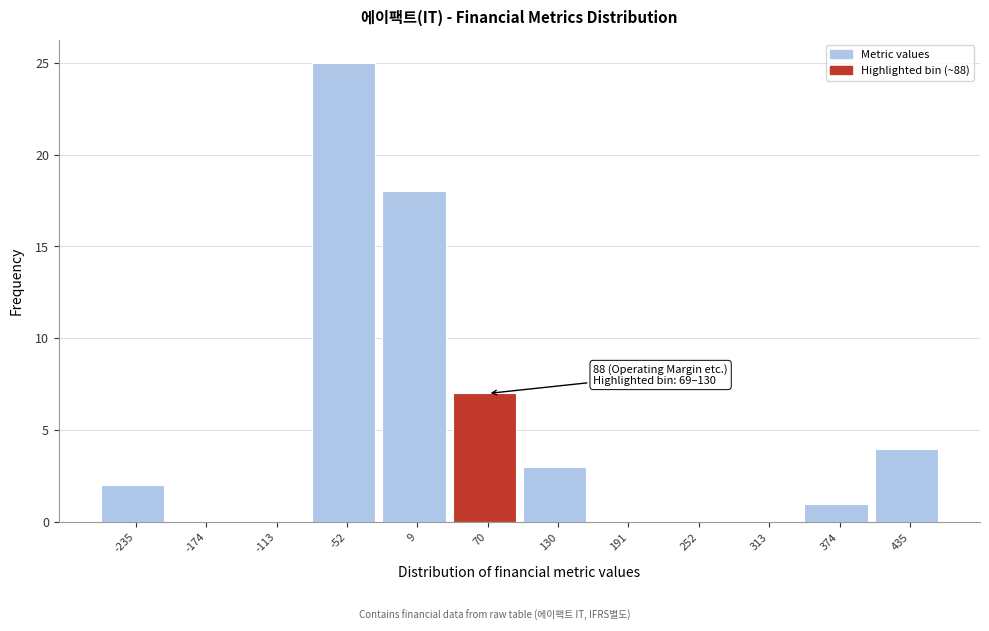

Reading right to left, what are all the values shown in this chart?

435=4	374=1	313=0	252=0	191=0	130=3	70=7	9=18	-52=25	-113=0	-174=0	-235=2